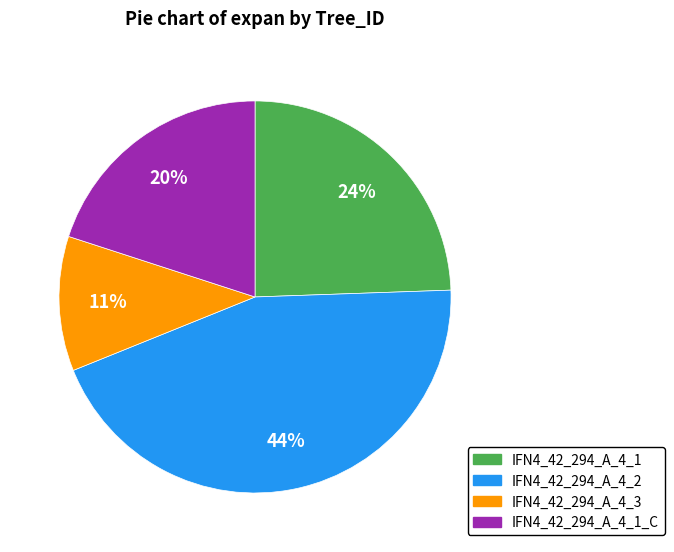

To the nearest percent, what percentage of the pie is IFN4_42_294_A_4_2?

44%